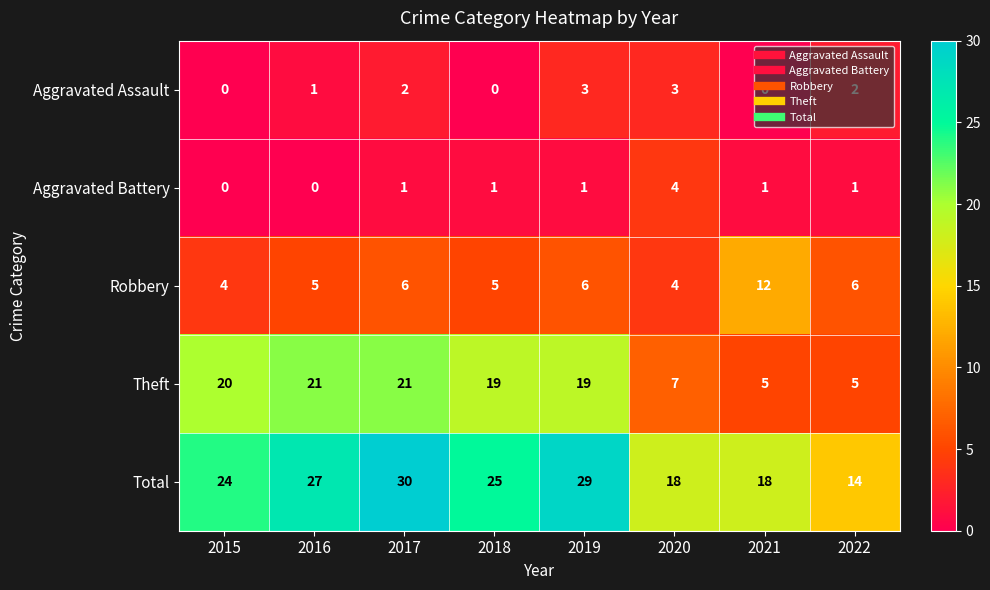

What is the average value of the Robbery series?

6